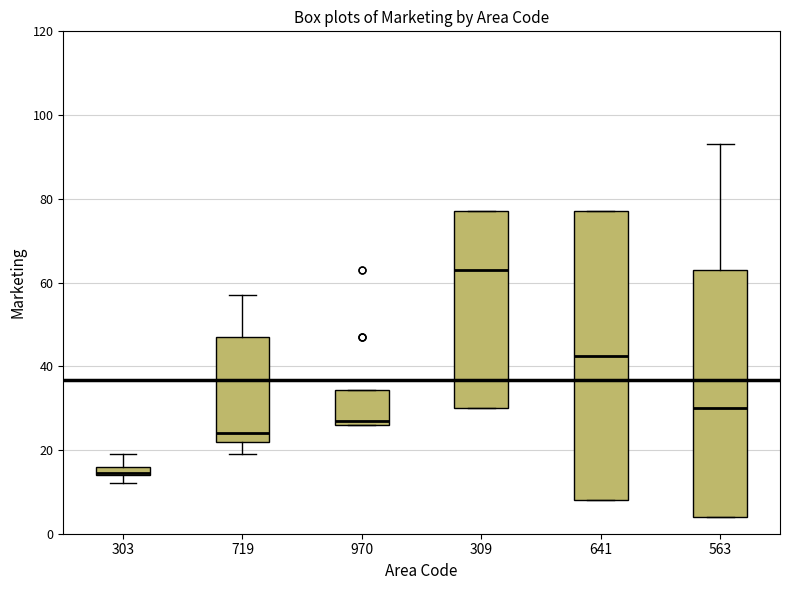

Where is the upper edge of the box at x = 563 on the y-axis? The values are not printed on the chart, so give them approximately, as read against the axis.

64